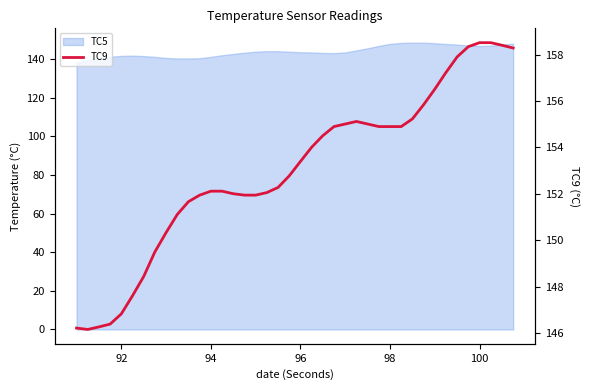

What is the maximum value shown in the chart?

158.5